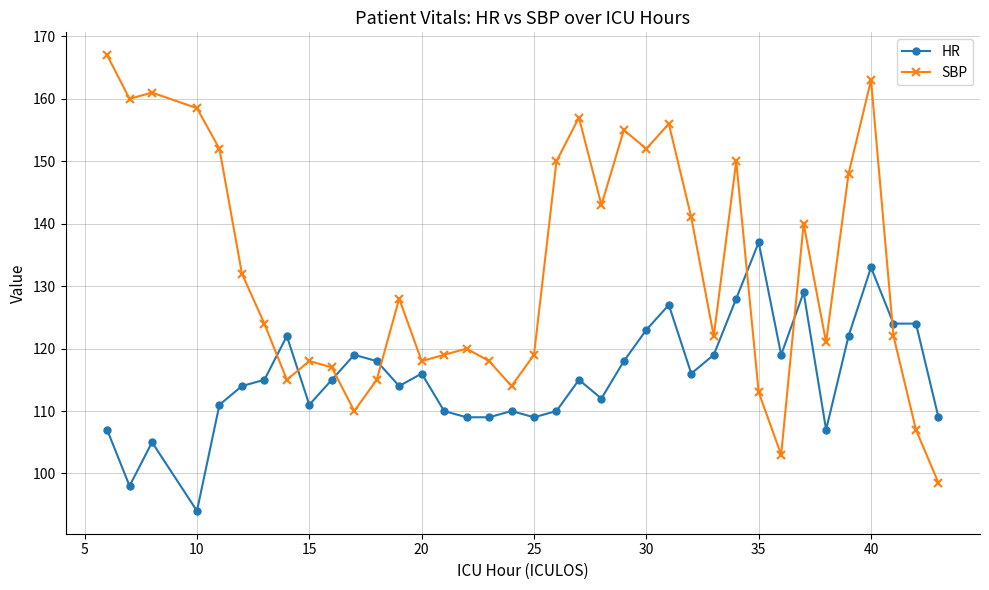

Which series has the widest spread of values?

SBP